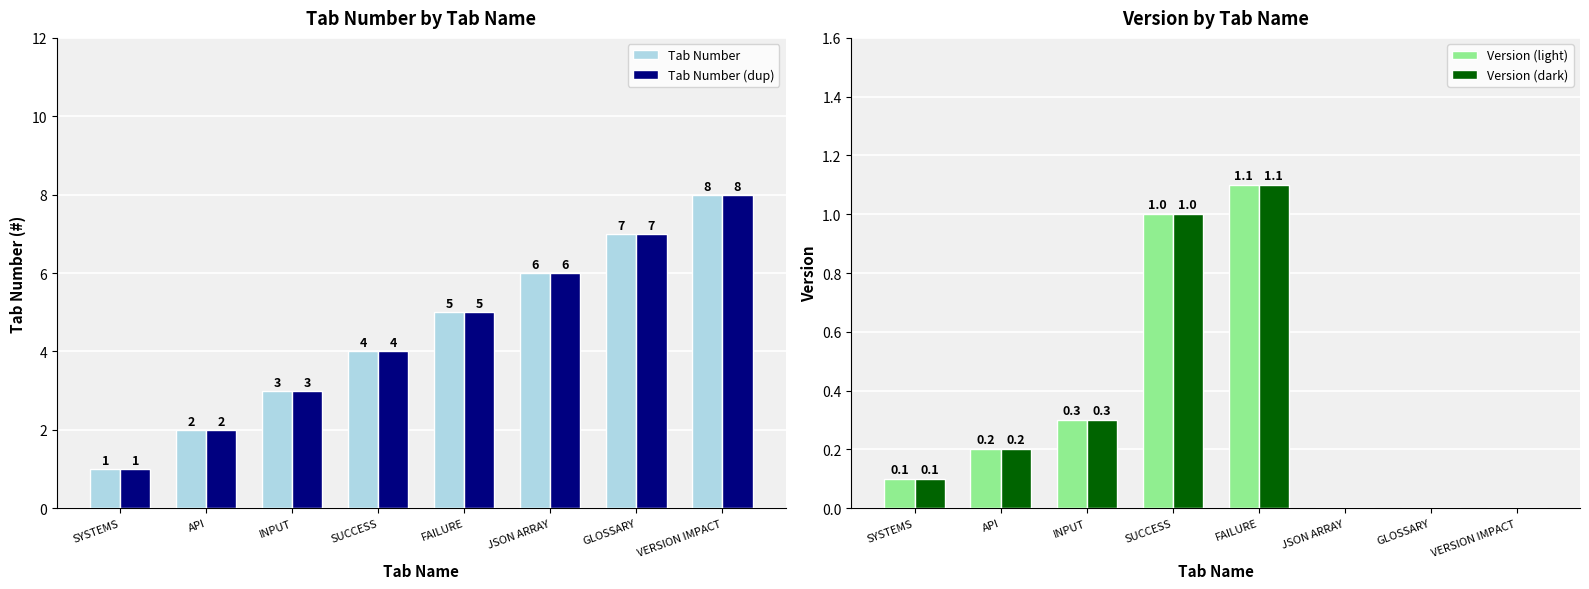

The value of Tab Number at SUCCESS is 4.0. True or false?

True